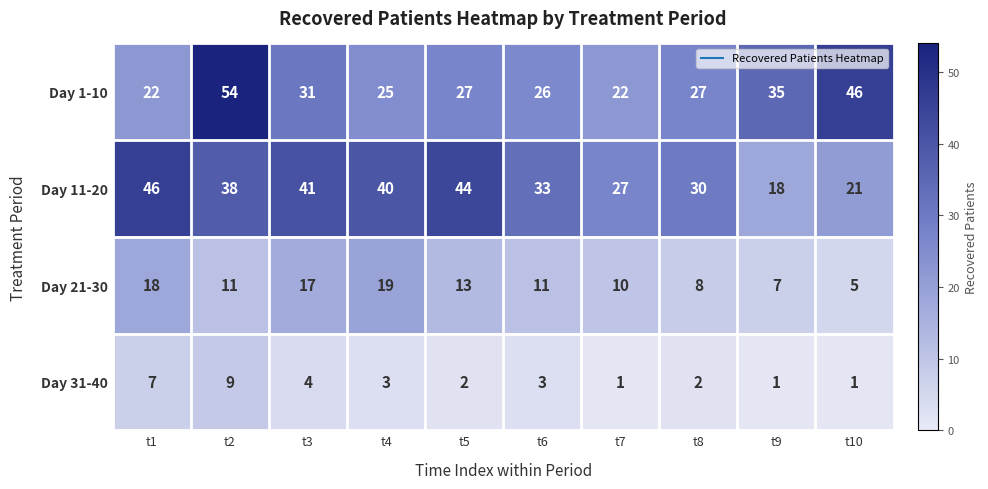

What is the lowest value of the Day 21-30 series?

5